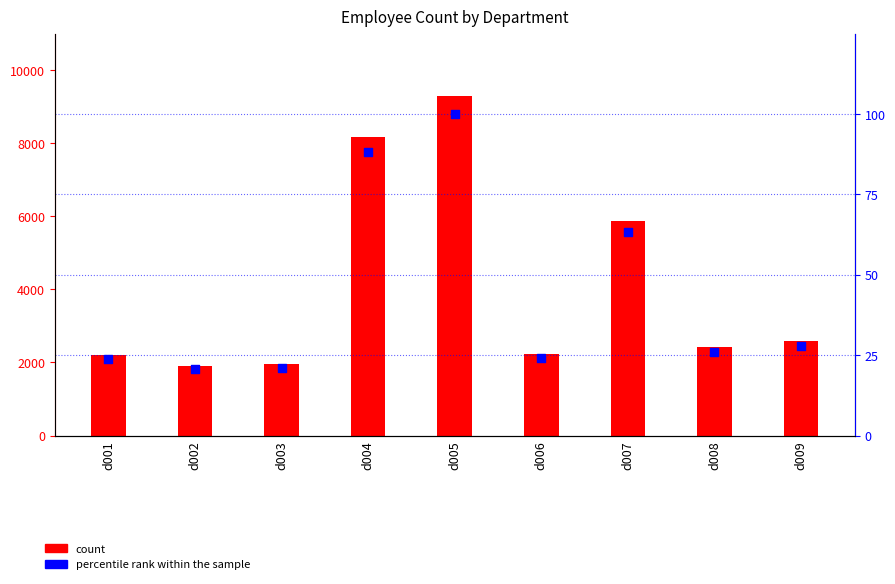

Which series contains the lowest Y value?

percentile rank within the sample